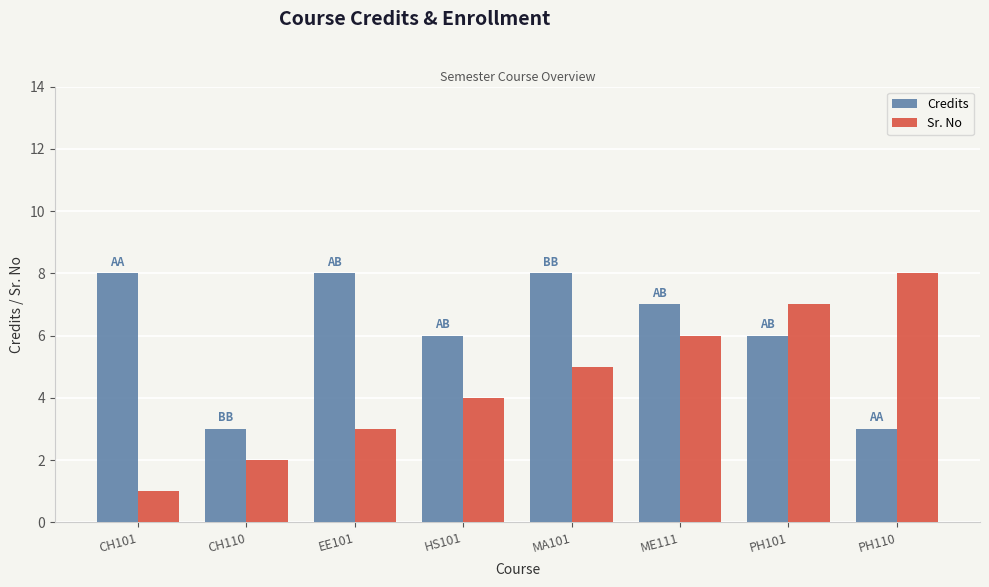

What is the value of the Sr. No bar at the 2nd from the left?

2